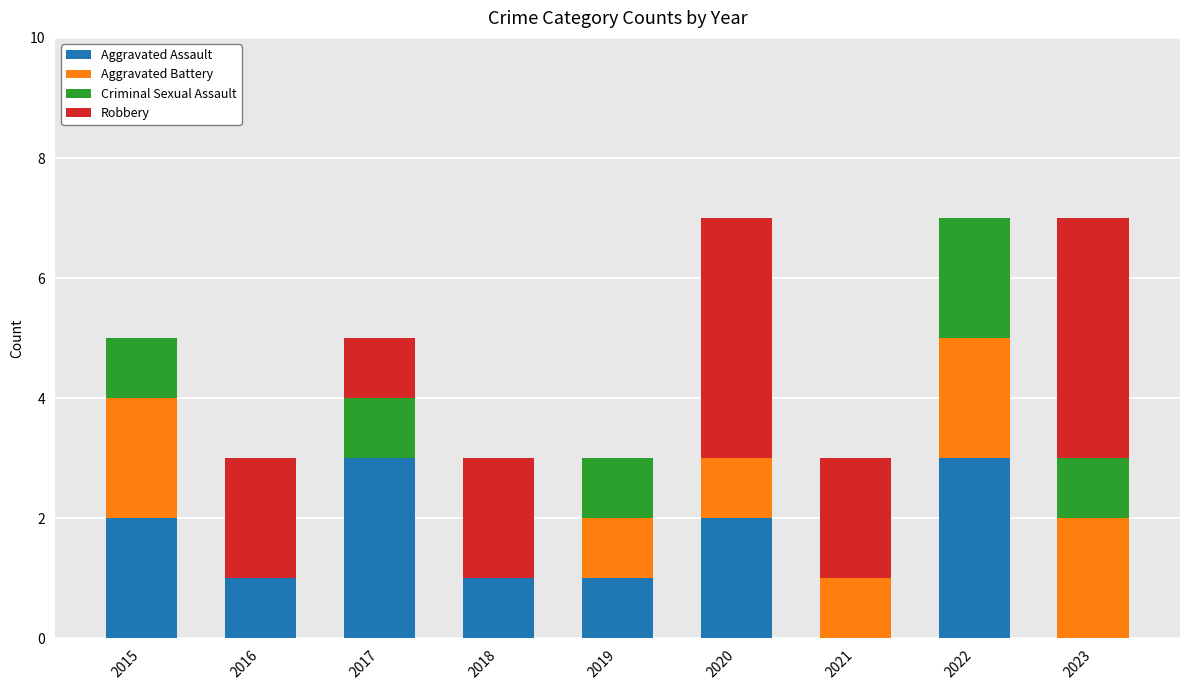

What is the maximum value for Aggravated Assault?

3